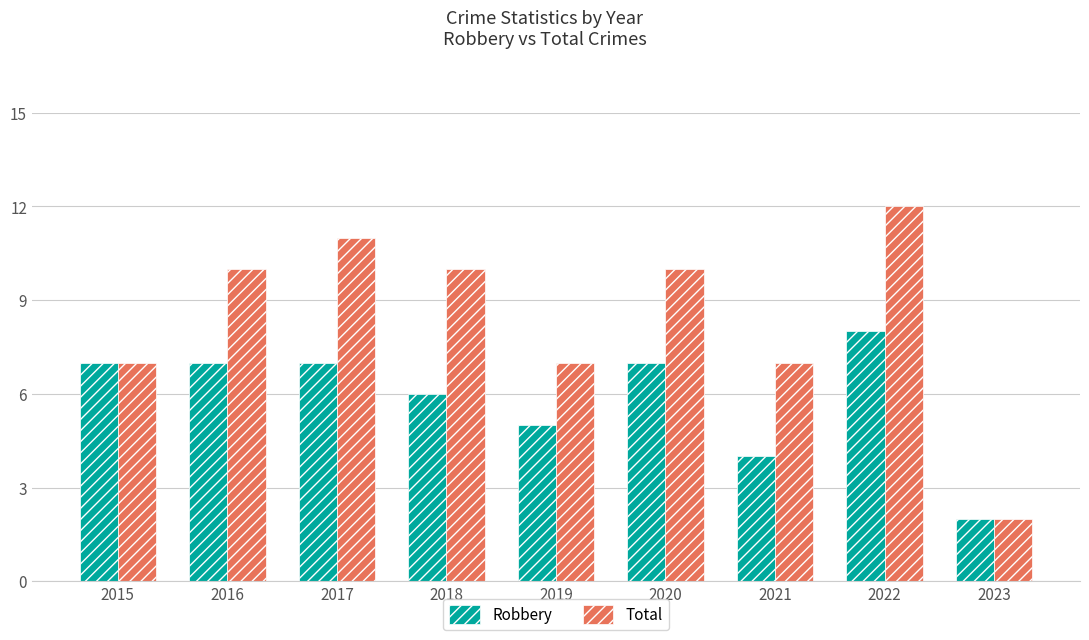

What are all the series names shown in the legend?

Robbery, Total